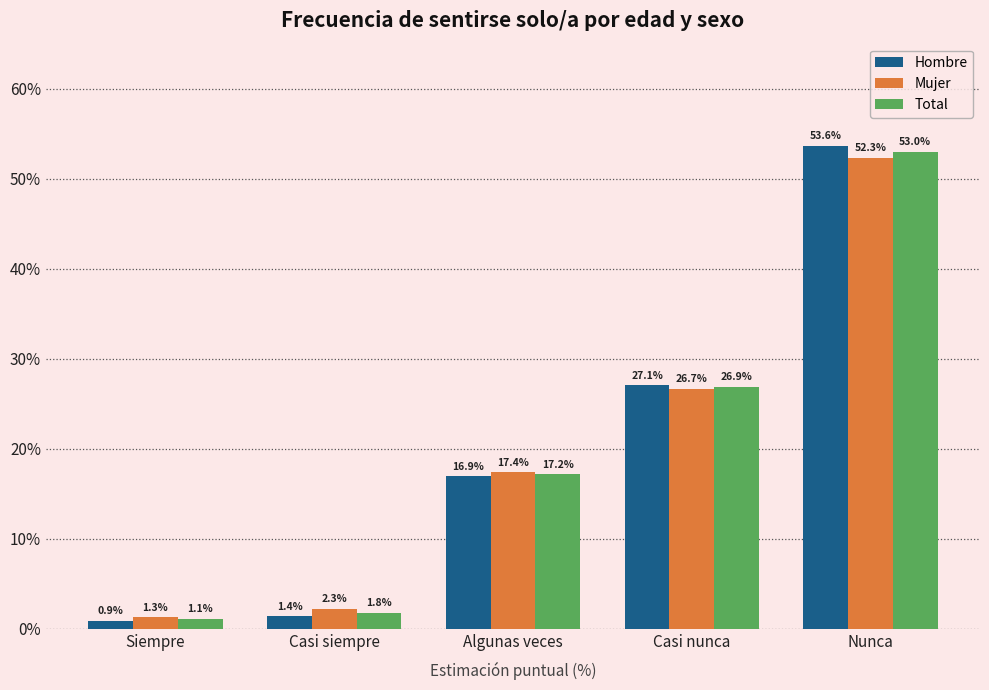

Which series has the largest range (max minus min)?

Hombre